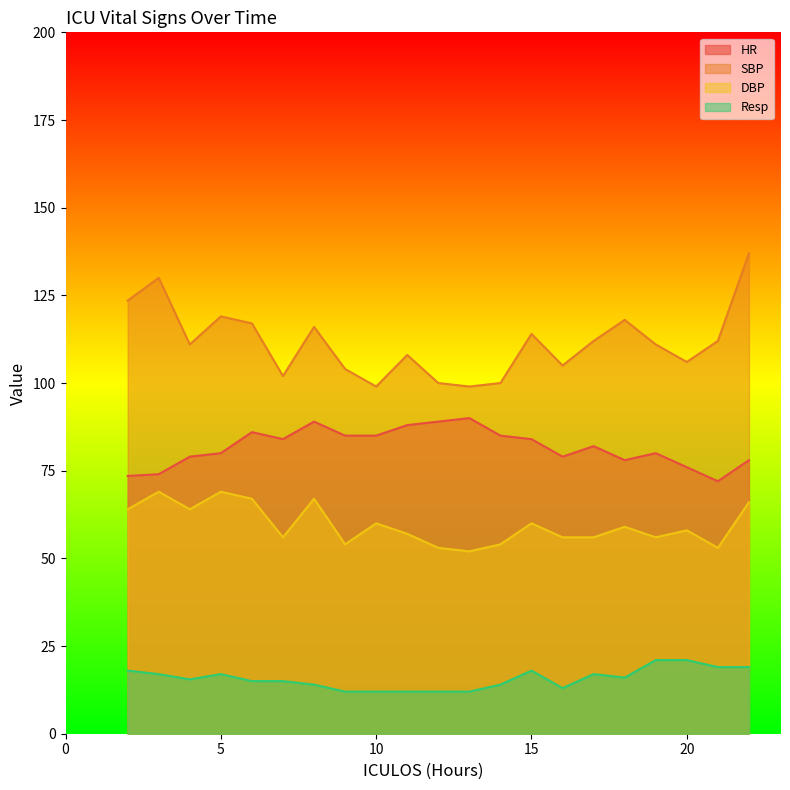

Which label corresponds to the smallest value in the chart?

9